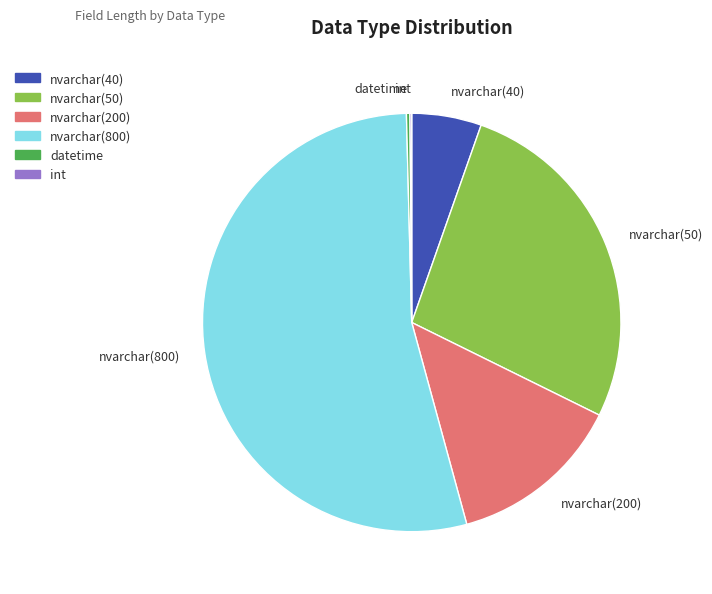

What is the largest slice in the pie chart?

nvarchar(800)